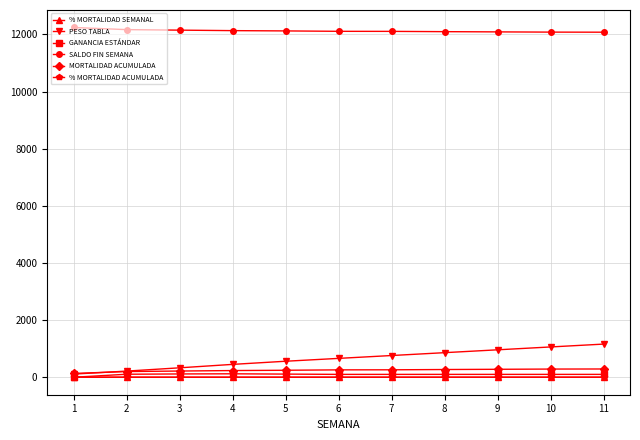

How many data points in % MORTALIDAD ACUMULADA are less than 2?

5